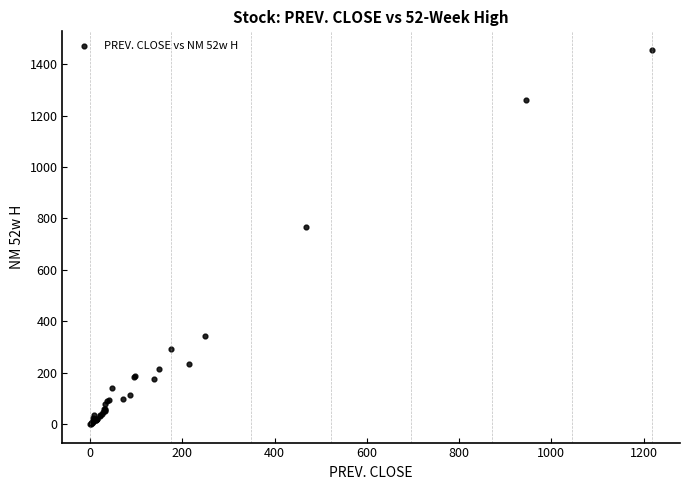

What Y value in the scatter plot is closest to 728?

767.9